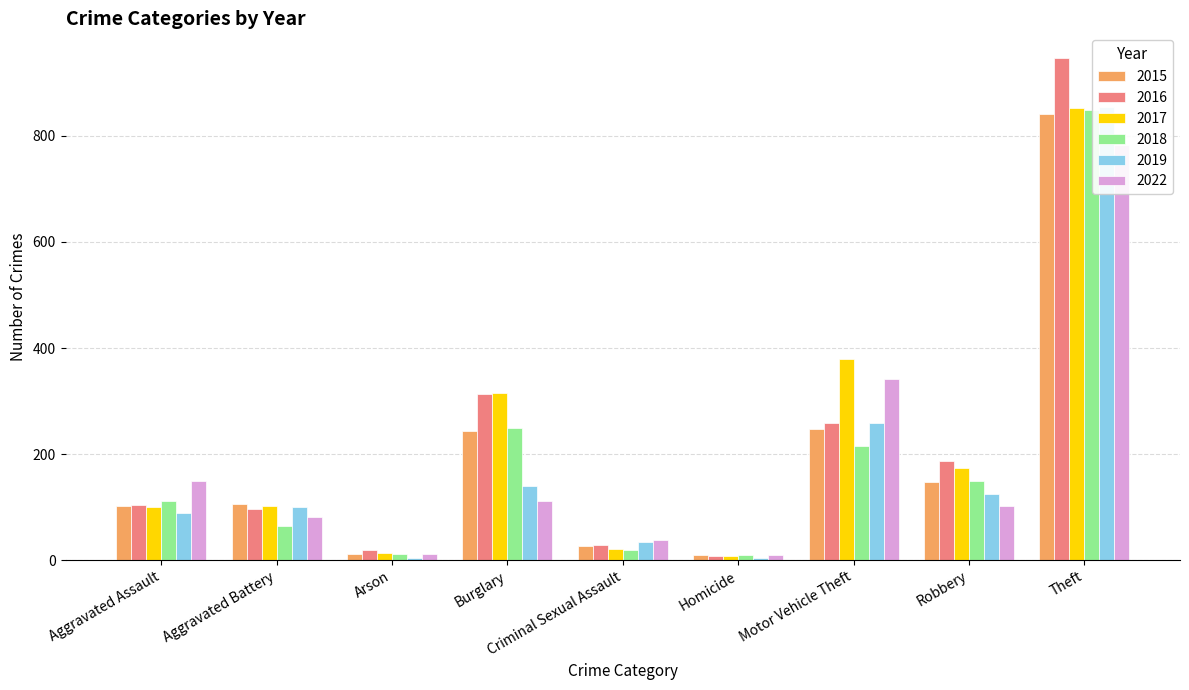

At which label does 2015 first exceed 105?

Burglary